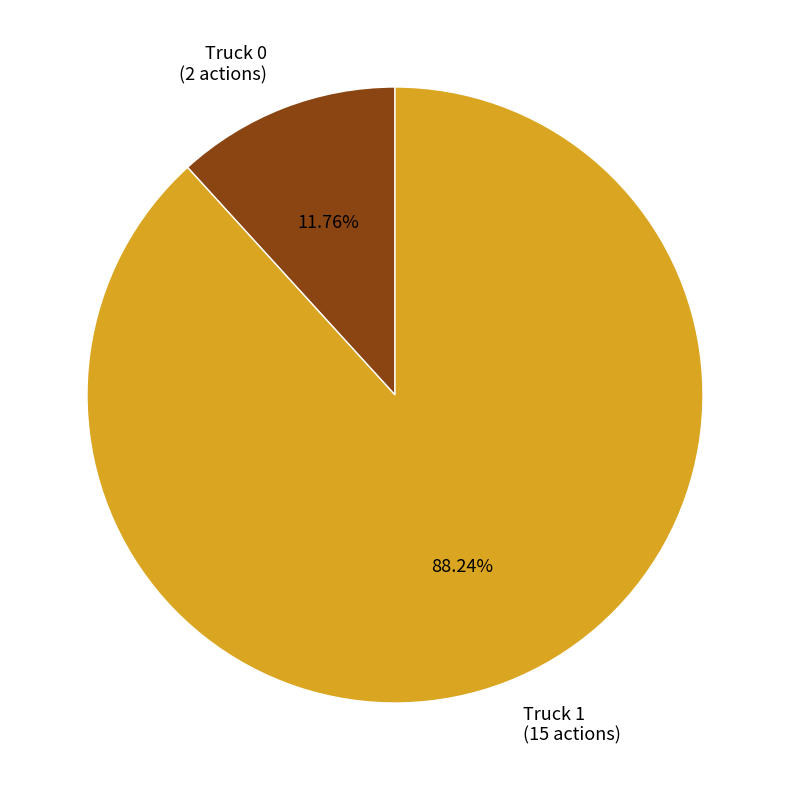

How many segments does this pie chart have?

2